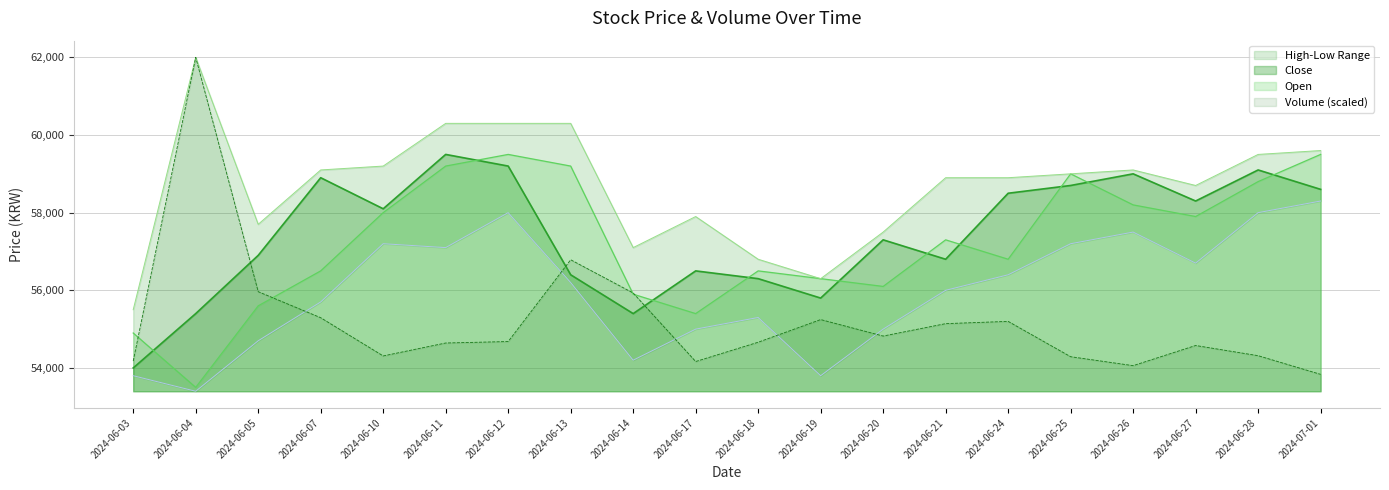

Which has a higher value, 2024-06-14 or 2024-06-25?

2024-06-25